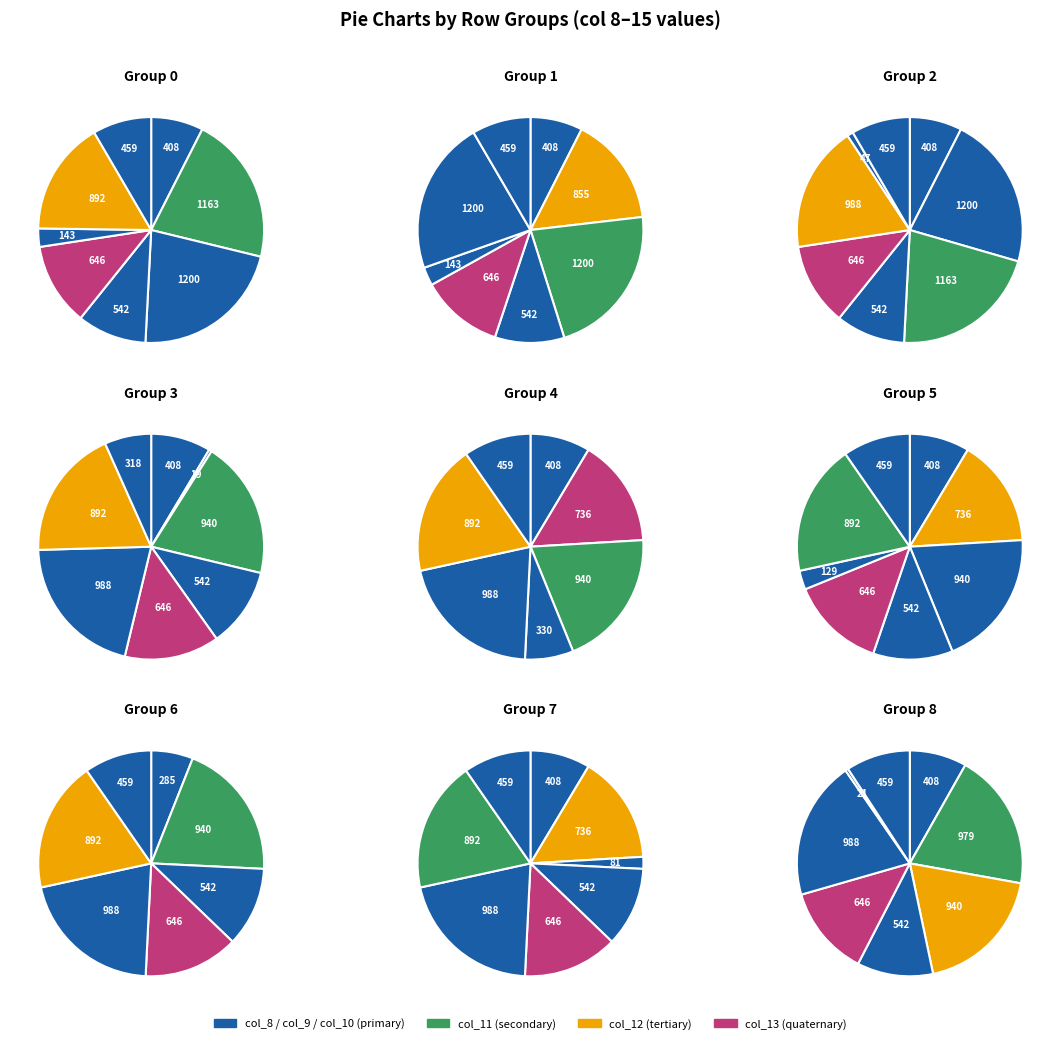

Do col_12 and col_15 together represent more than half of the pie?

No